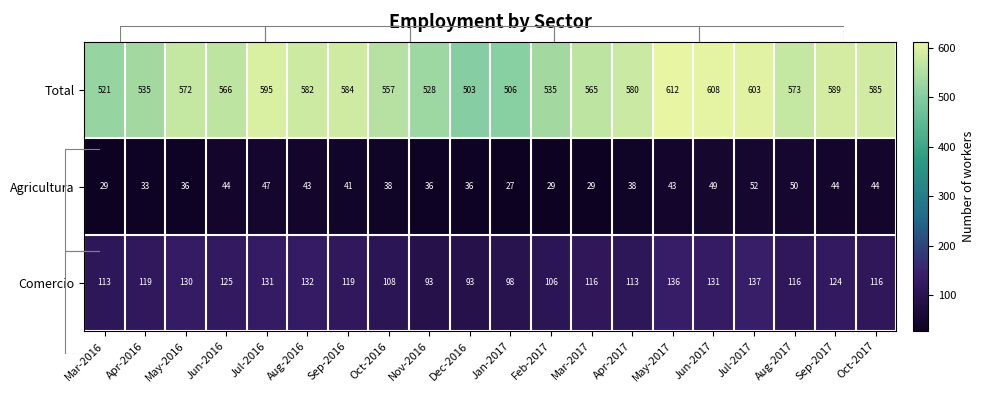

Where does the Total series first go above 573?

Jul-2016